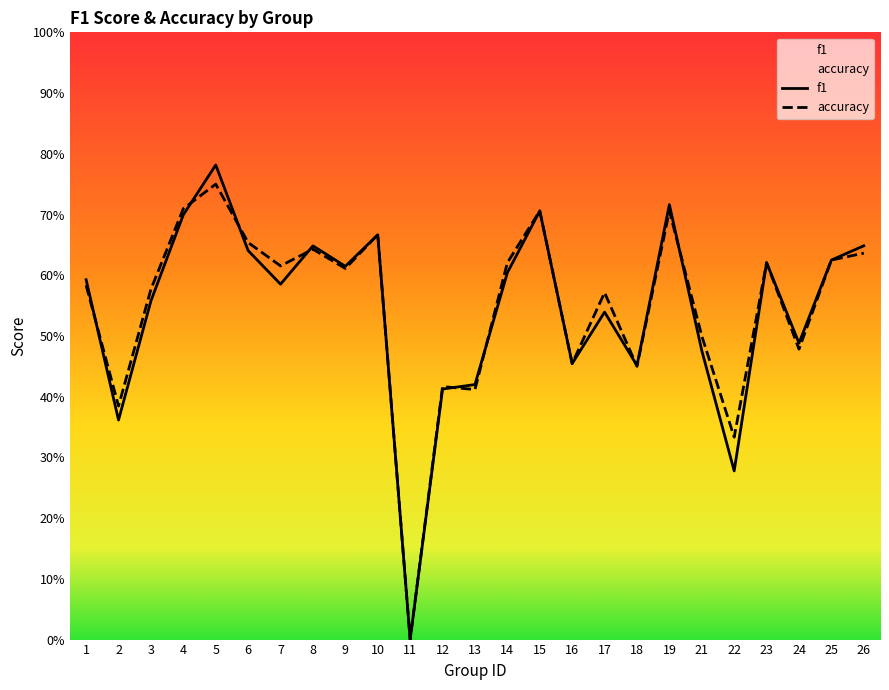

Which series has the widest spread of values?

f1